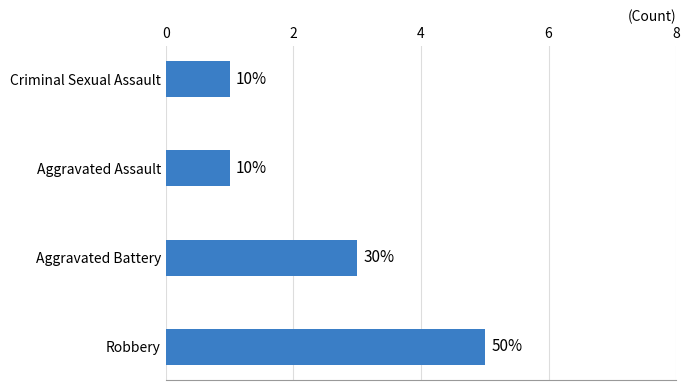

What is the difference between the maximum and minimum values?

4